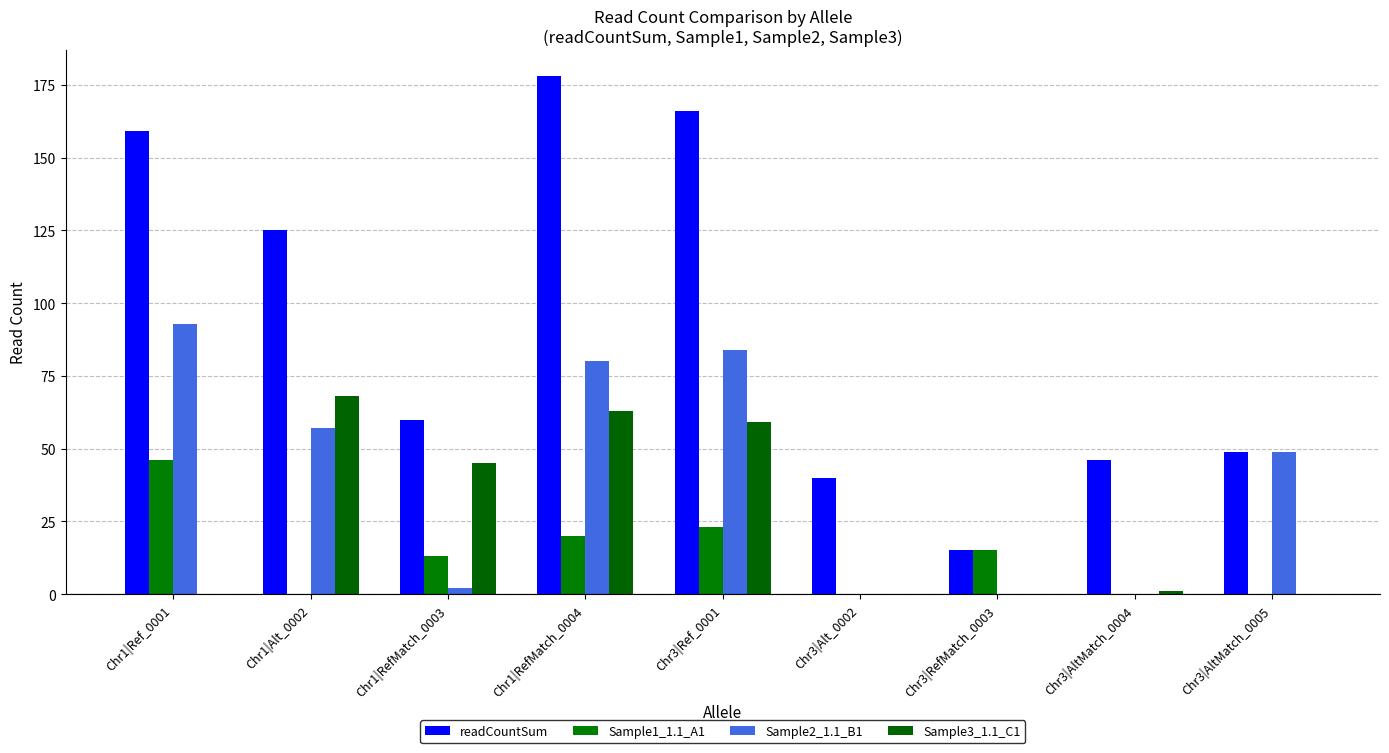

Reading left to right, extract all data points from this chart.

readCountSum: Chr1|Ref_0001=159	Chr1|Alt_0002=125	Chr1|RefMatch_0003=60	Chr1|RefMatch_0004=178	Chr3|Ref_0001=166	Chr3|Alt_0002=40	Chr3|RefMatch_0003=15	Chr3|AltMatch_0004=46	Chr3|AltMatch_0005=49
Sample1_1.1_A1: Chr1|Ref_0001=46	Chr1|Alt_0002=0	Chr1|RefMatch_0003=13	Chr1|RefMatch_0004=20	Chr3|Ref_0001=23	Chr3|Alt_0002=0	Chr3|RefMatch_0003=15	Chr3|AltMatch_0004=0	Chr3|AltMatch_0005=0
Sample2_1.1_B1: Chr1|Ref_0001=93	Chr1|Alt_0002=57	Chr1|RefMatch_0003=2	Chr1|RefMatch_0004=80	Chr3|Ref_0001=84	Chr3|Alt_0002=0	Chr3|RefMatch_0003=0	Chr3|AltMatch_0004=0	Chr3|AltMatch_0005=49
Sample3_1.1_C1: Chr1|Ref_0001=0	Chr1|Alt_0002=68	Chr1|RefMatch_0003=45	Chr1|RefMatch_0004=63	Chr3|Ref_0001=59	Chr3|Alt_0002=0	Chr3|RefMatch_0003=0	Chr3|AltMatch_0004=1	Chr3|AltMatch_0005=0